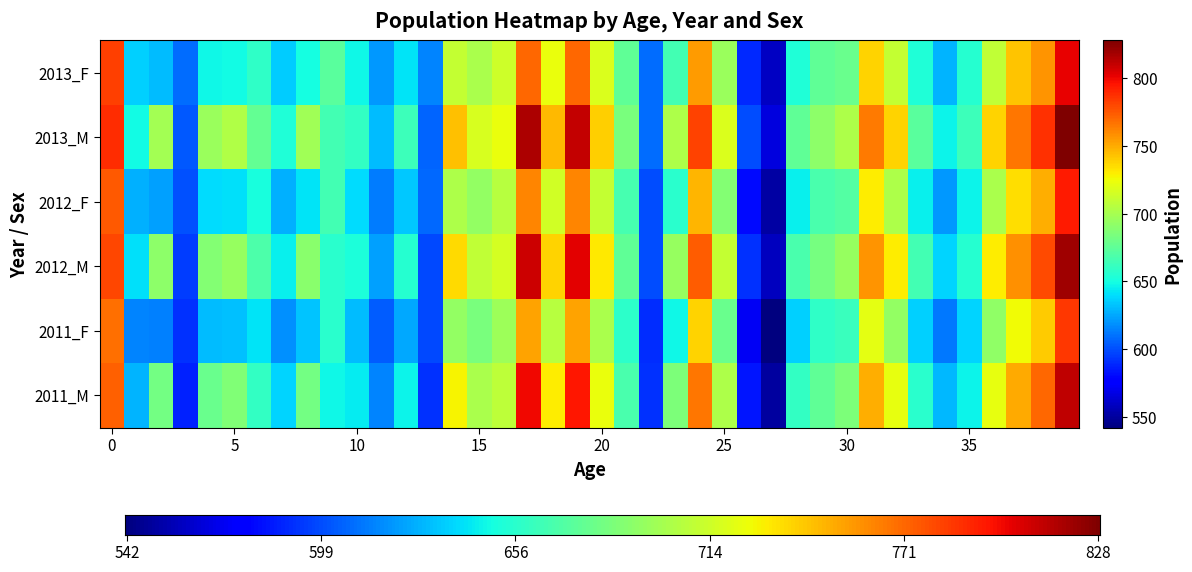

Which category has the highest value in the 2013_F series?

39